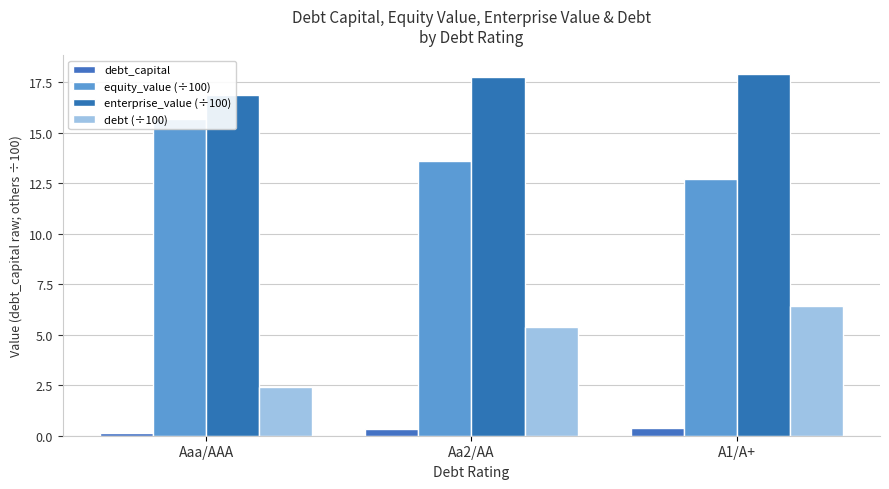

What position from the left is Aa2/AA?

2